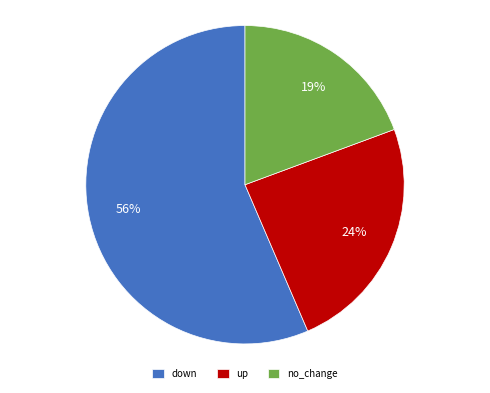

To the nearest percent, what portion does up represent?

24%